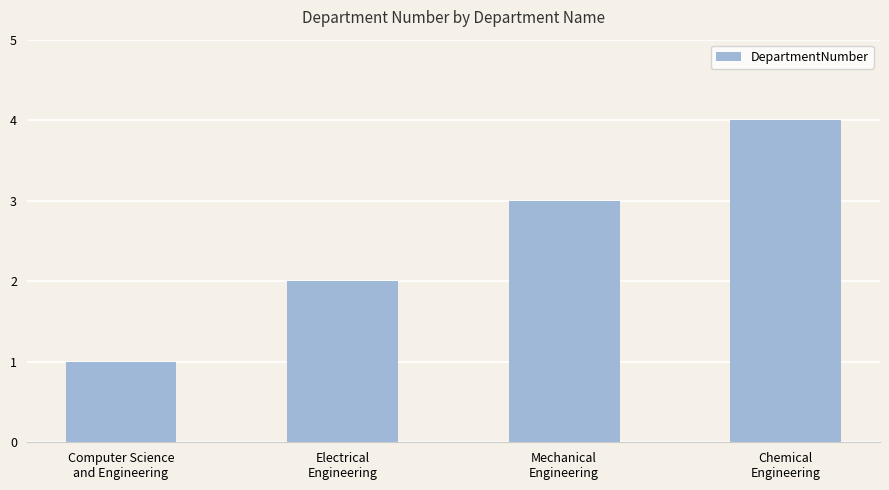

What is the change in value from Computer Science
and Engineering to Mechanical
Engineering?

+2